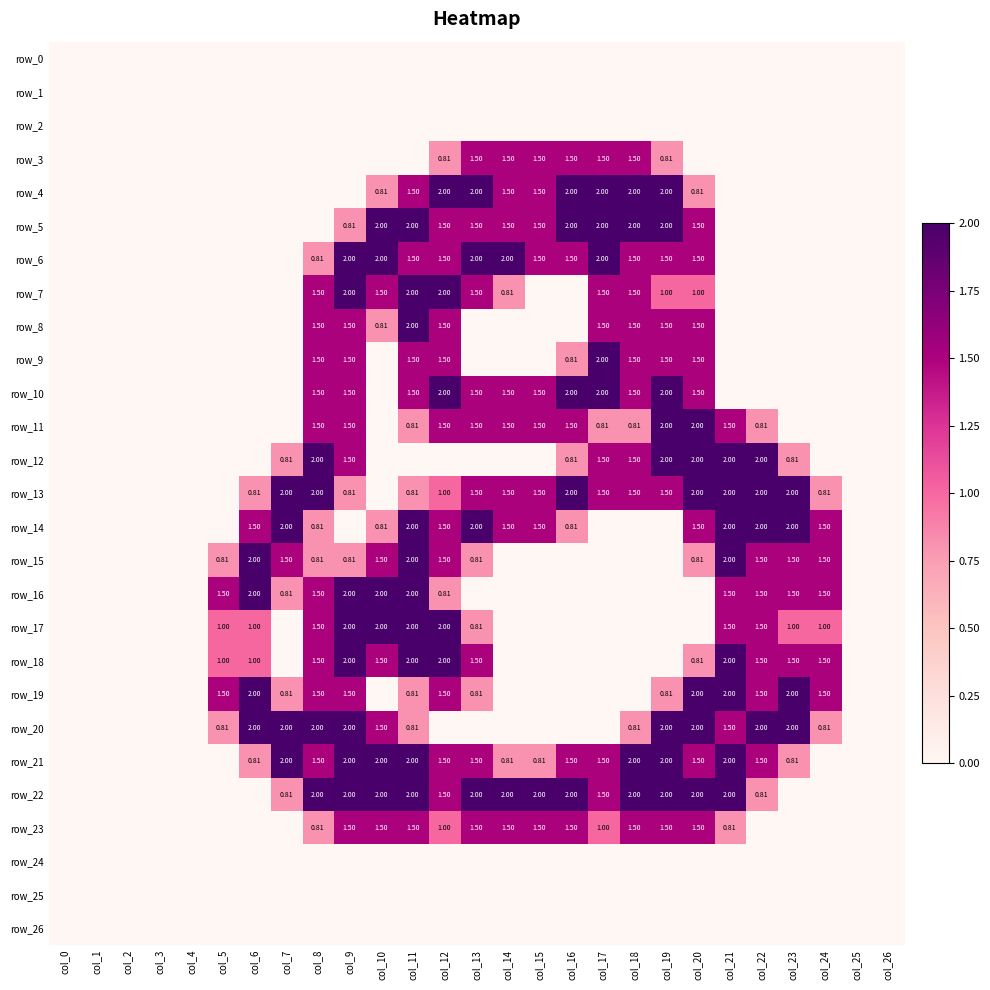

Which series has the largest range (max minus min)?

row_4